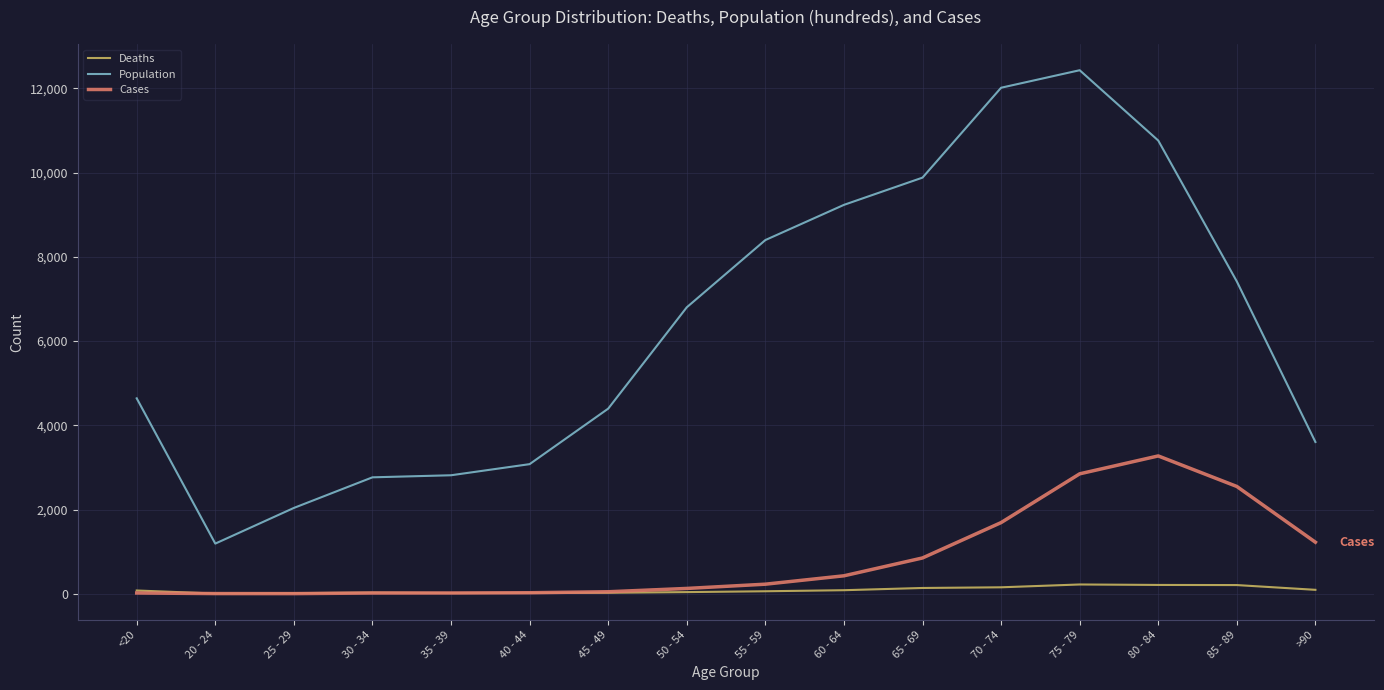

Rank the series by their maximum value, from lowest to highest.

Deaths, Cases, Population